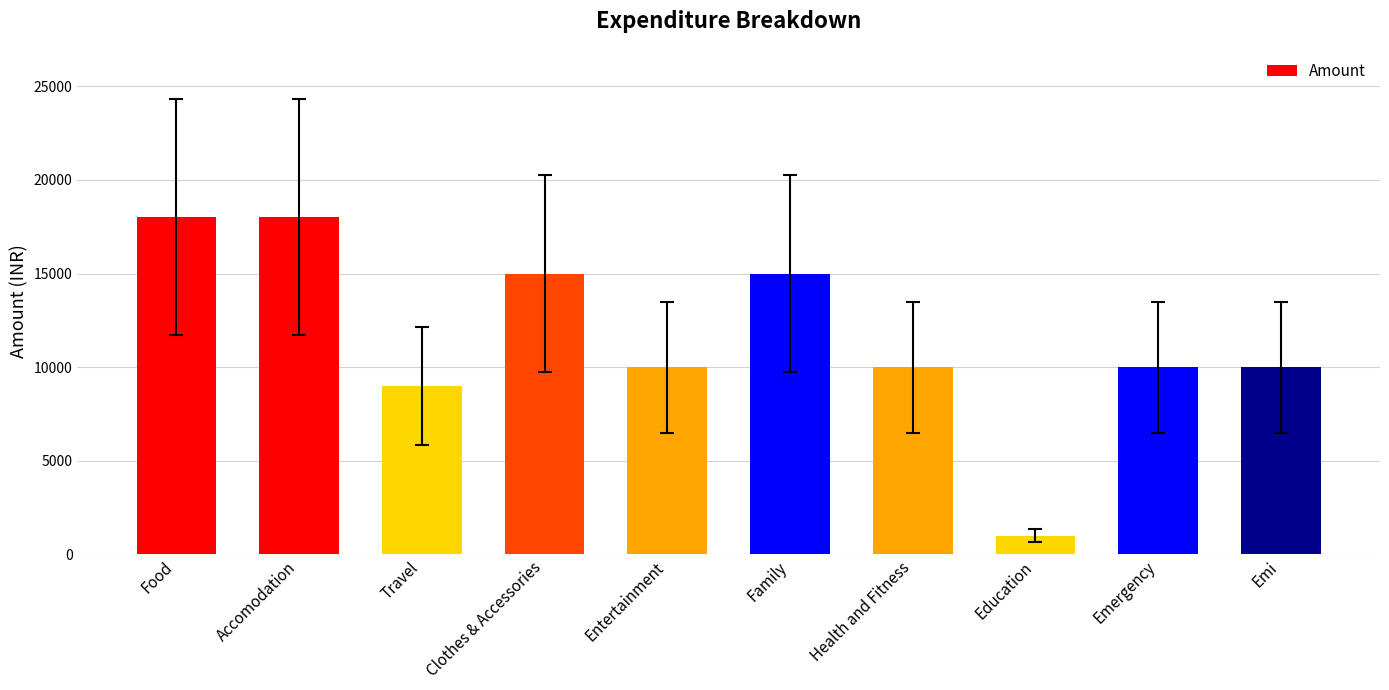

How many values are below 10000?

2